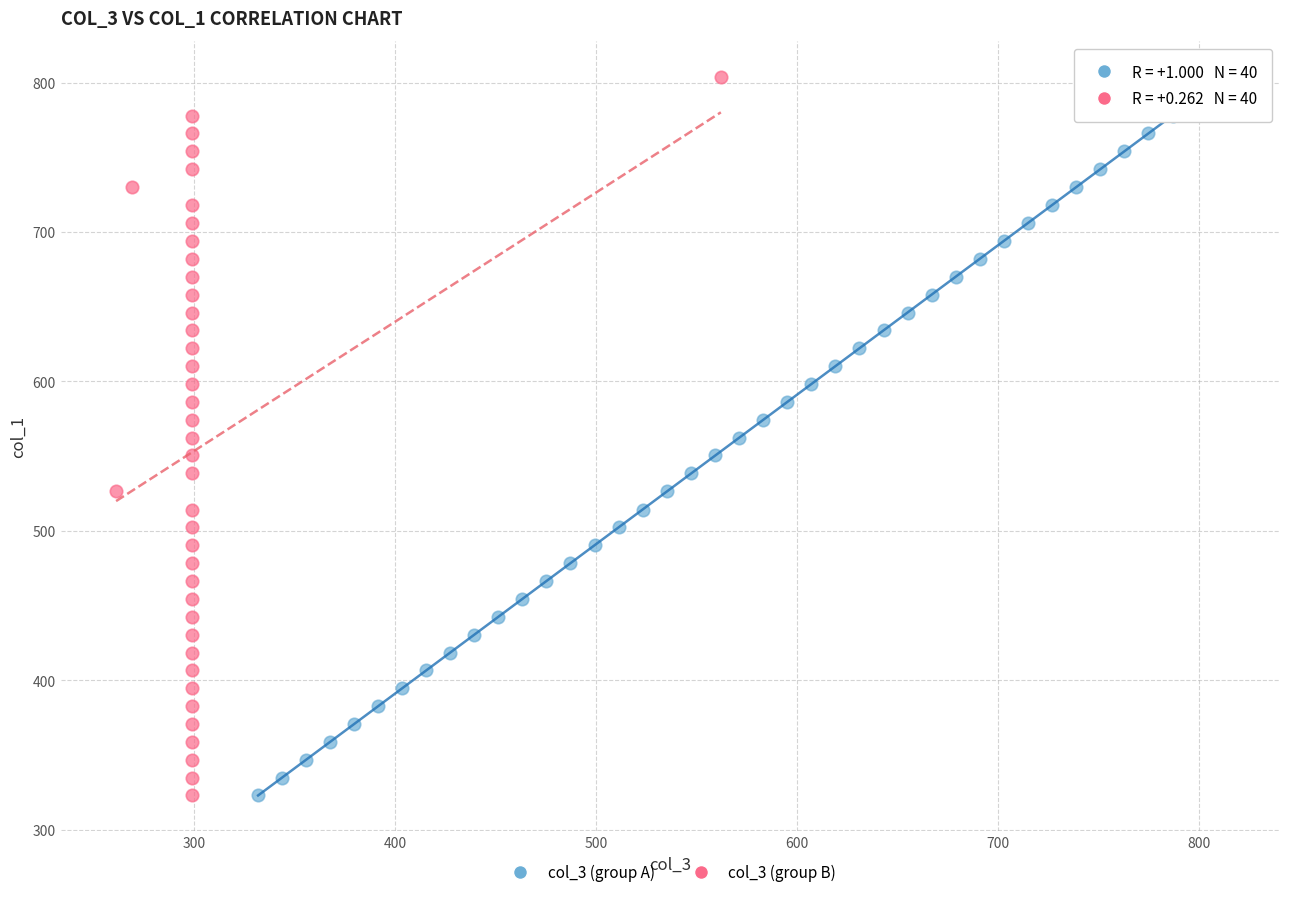

What are all the series names shown in the legend?

col_3 (group A), col_3 (group B)